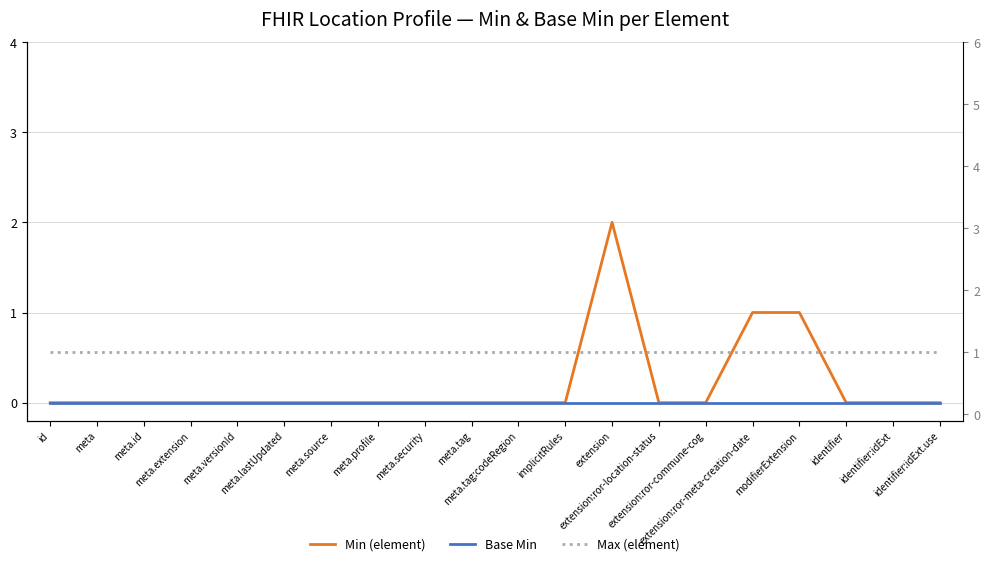

What are all the series names shown in the legend?

Min (element), Base Min, Max (element)